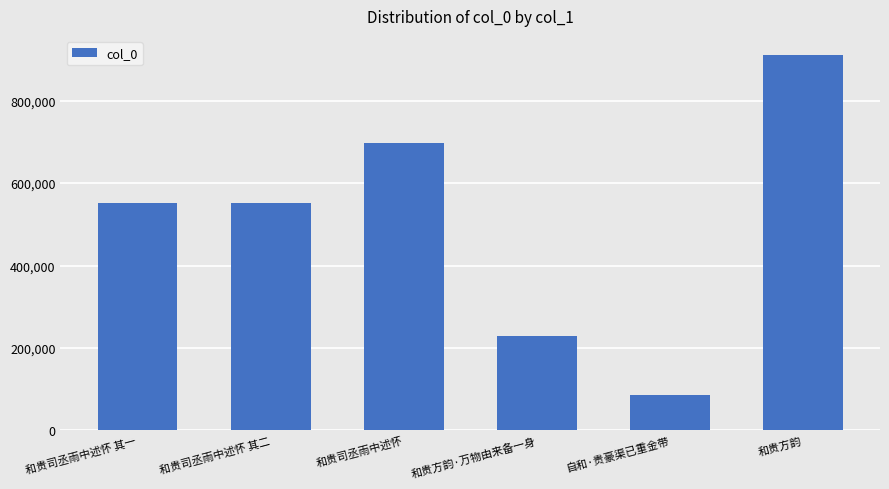

What is the average value?

504742